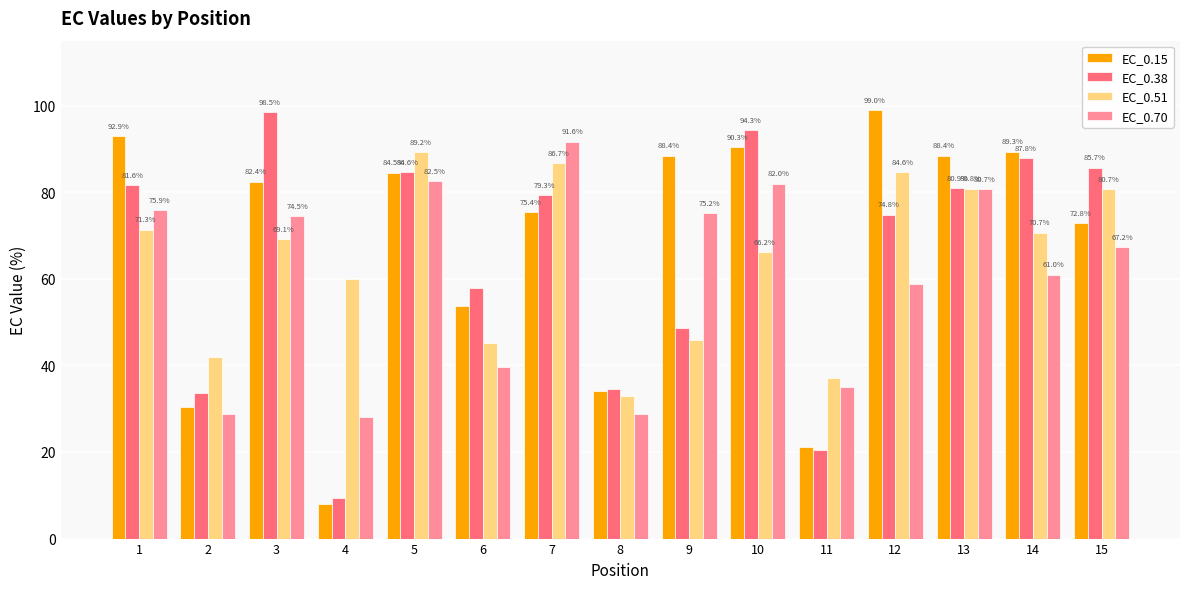

At which label is EC_0.51 closest to 61?

4